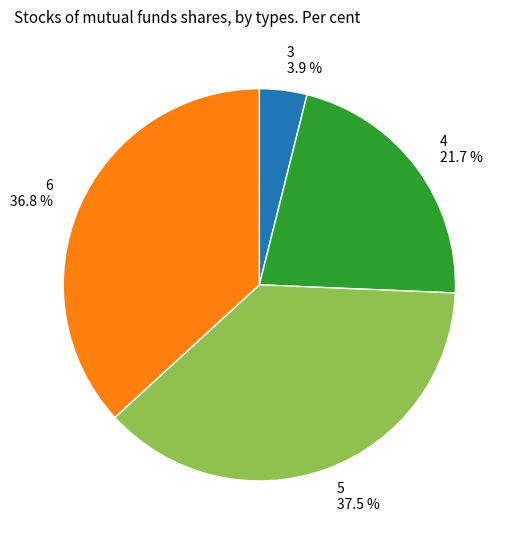

What is the total percentage of 3 and 6?

40.7%